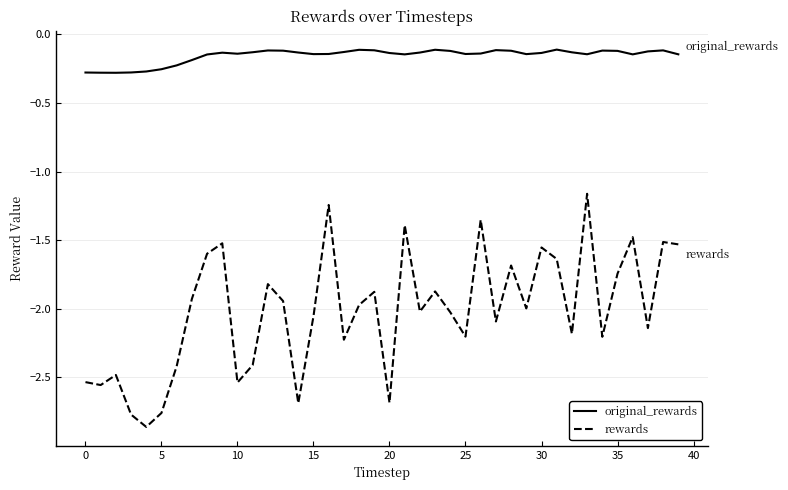

Rank the series by their maximum value, from lowest to highest.

rewards, original_rewards